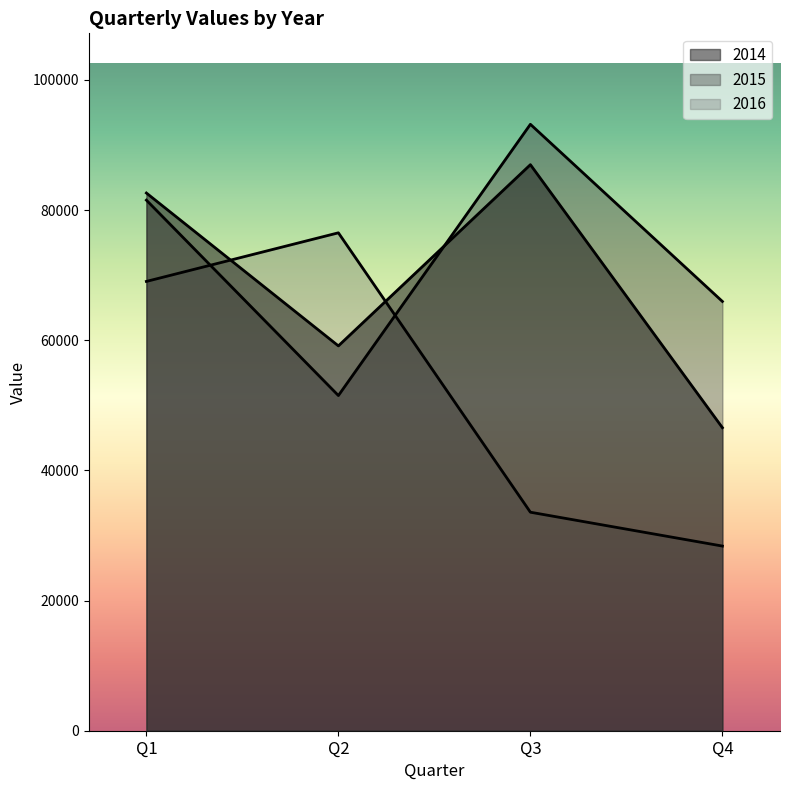

Which category has the highest value in the 2014 series?

Q3